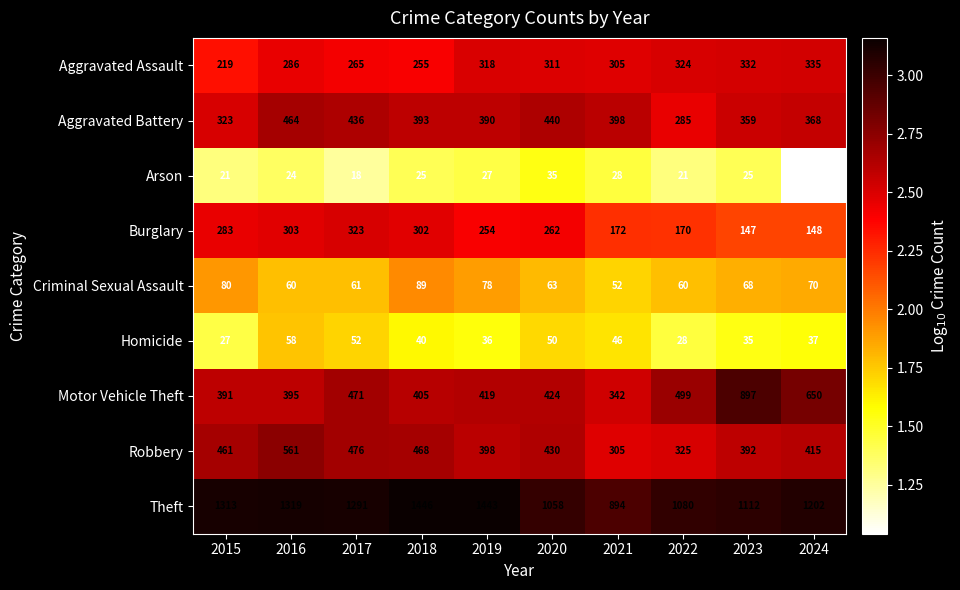

List the series in order of their peak value, highest first.

Theft, Motor Vehicle Theft, Robbery, Aggravated Battery, Aggravated Assault, Burglary, Criminal Sexual Assault, Homicide, Arson